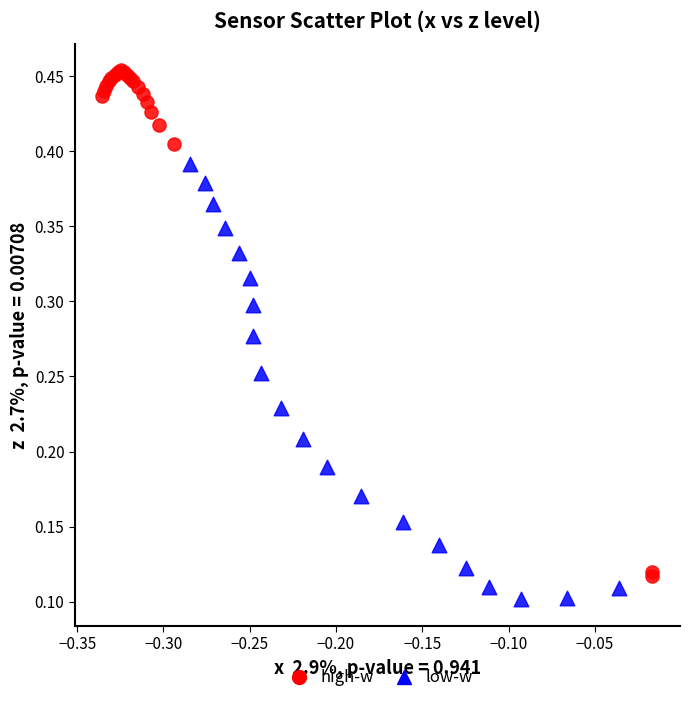

Which series has the widest spread of Y values?

high-w